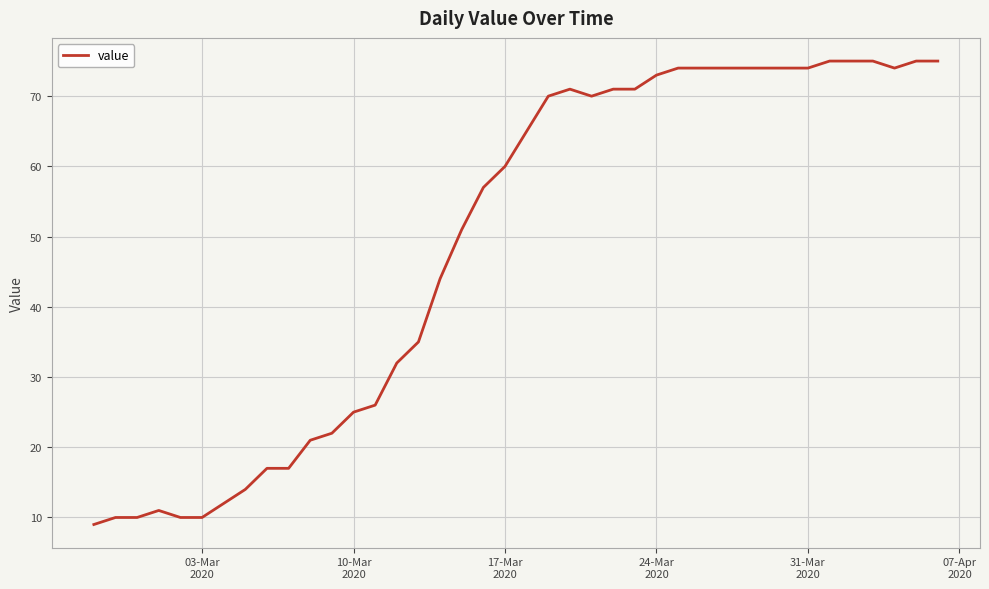

Is this an area chart (filled region under the line)?

No